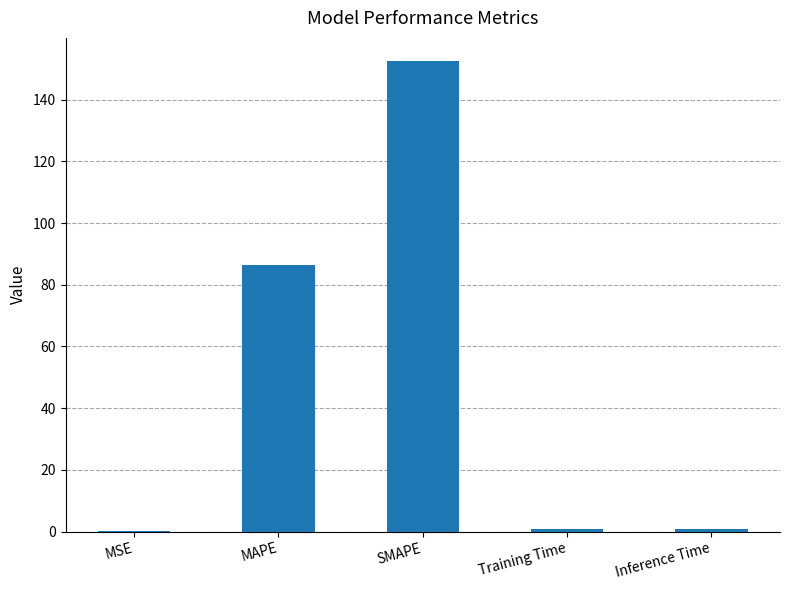

What is the sum of all values?

240.4